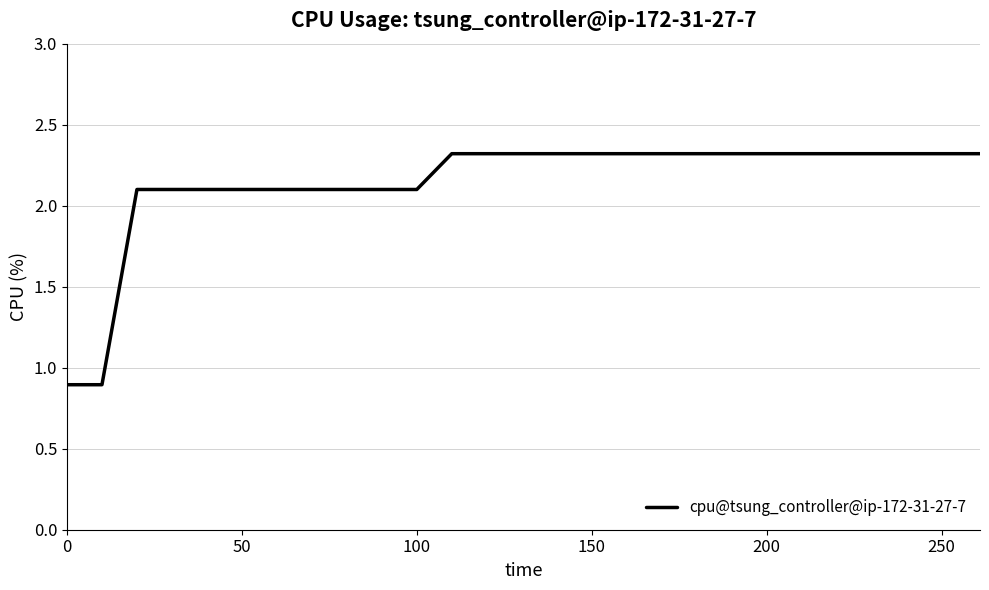

What is the minimum value shown in the chart?

0.9